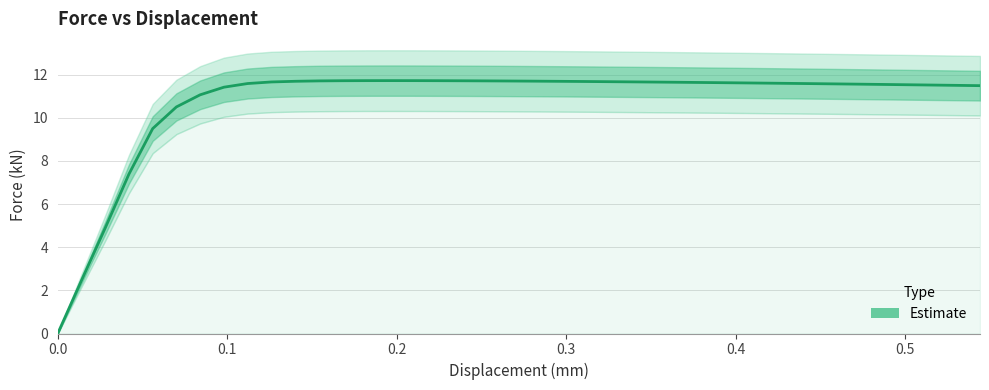

How many points are higher than both their immediate neighbors (excluding endpoints)?

1